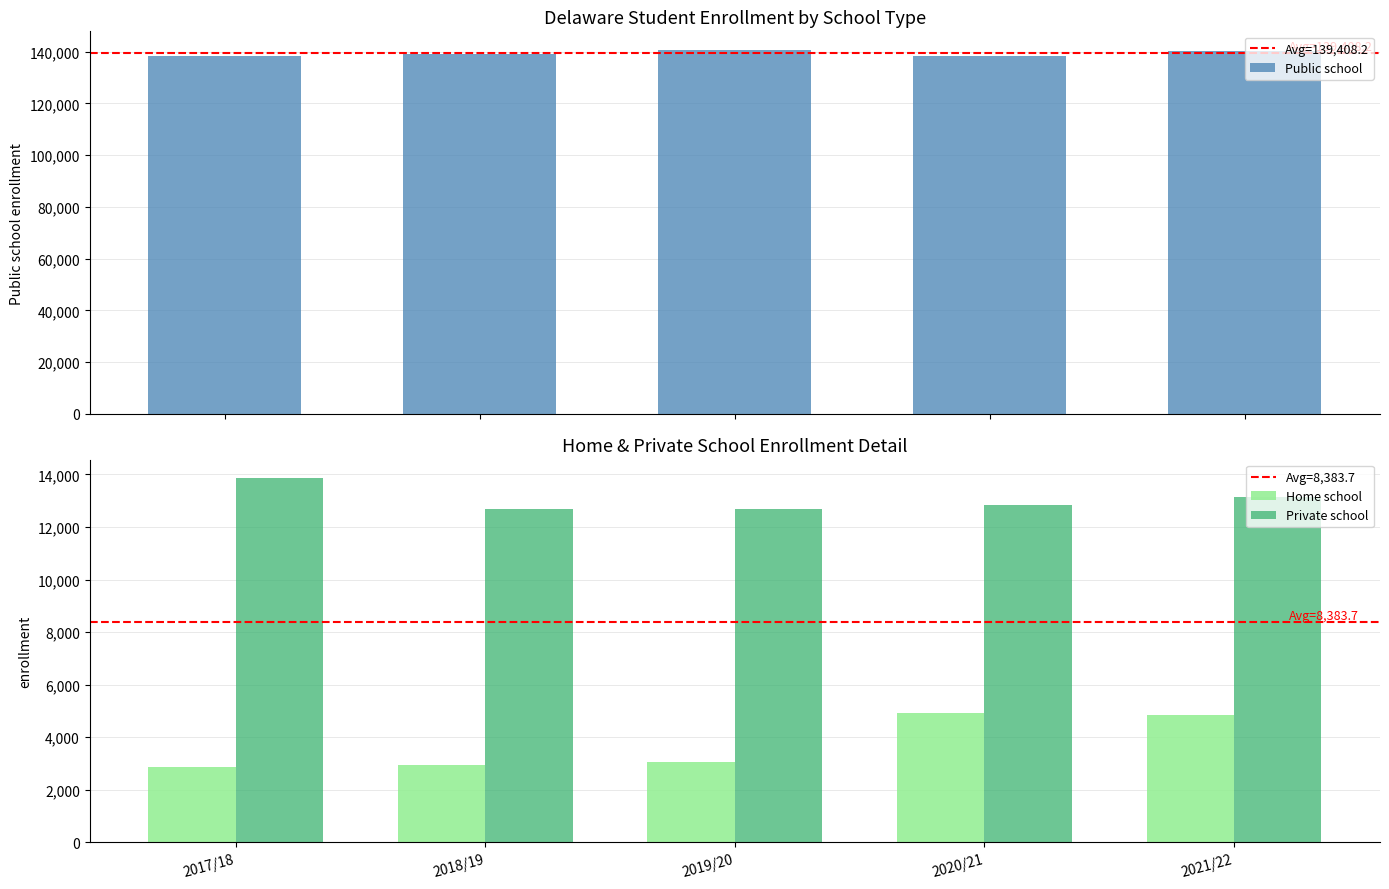

What is the label of the 4th bar from the right?

2018/19